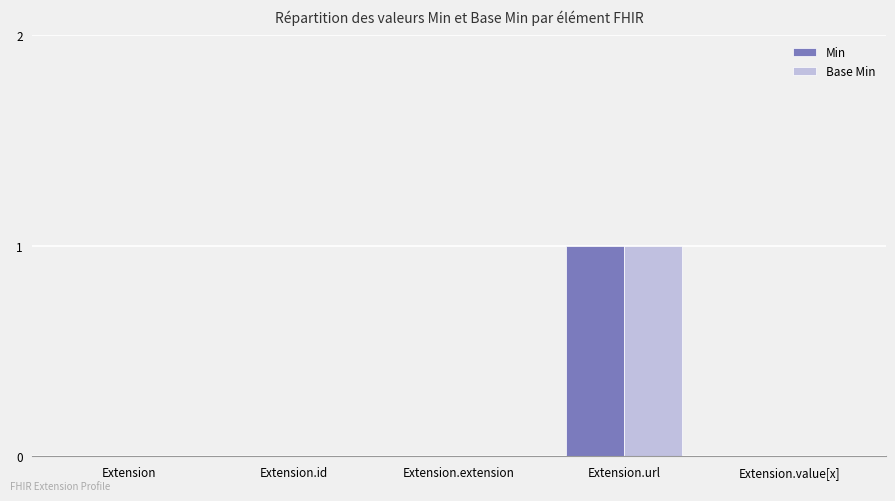

True or false: Base Min has a value of 0 at Extension.id.

True